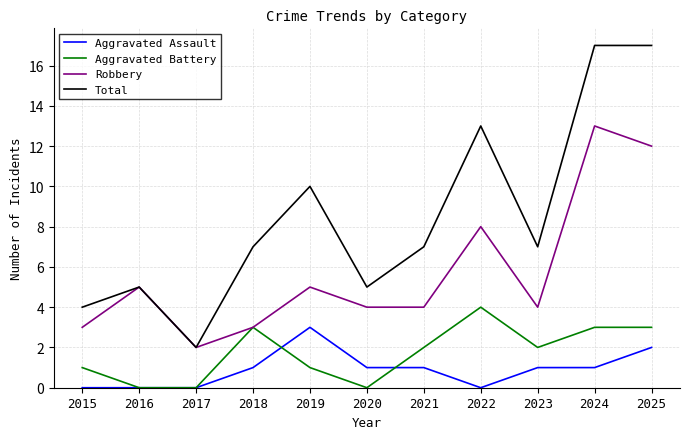

What is the total value across all series at 2016?

10